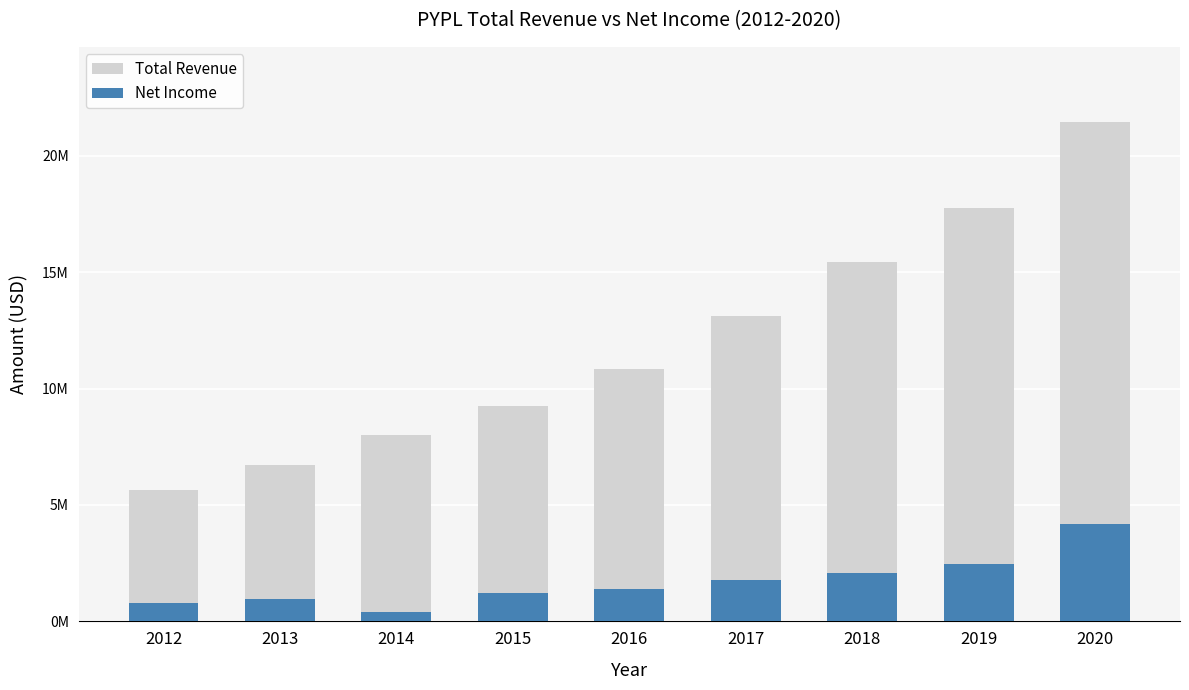

The value of Net Income at 2013 is 955000. True or false?

True